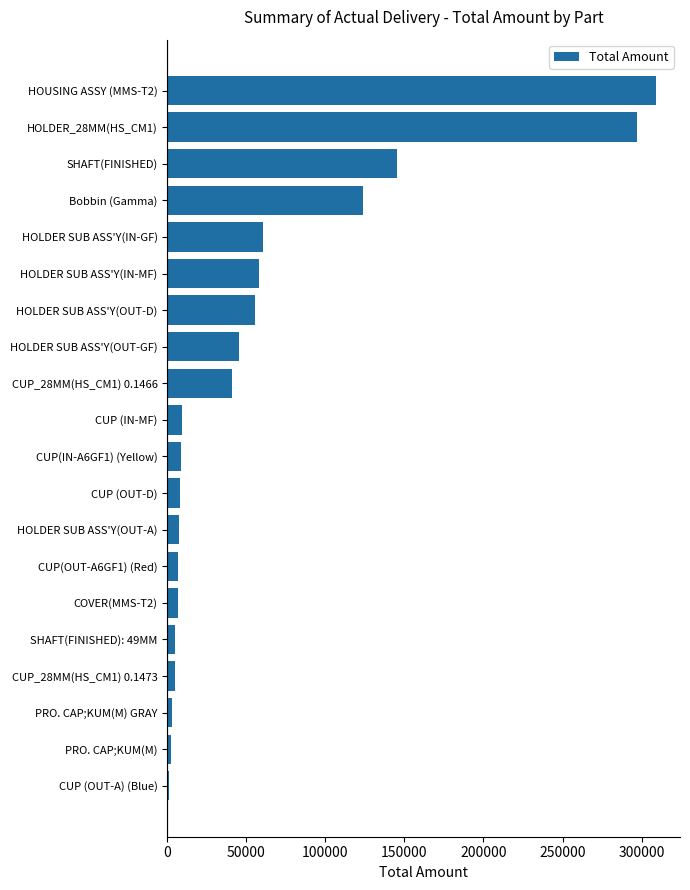

What is the greatest value displayed?

308864.4